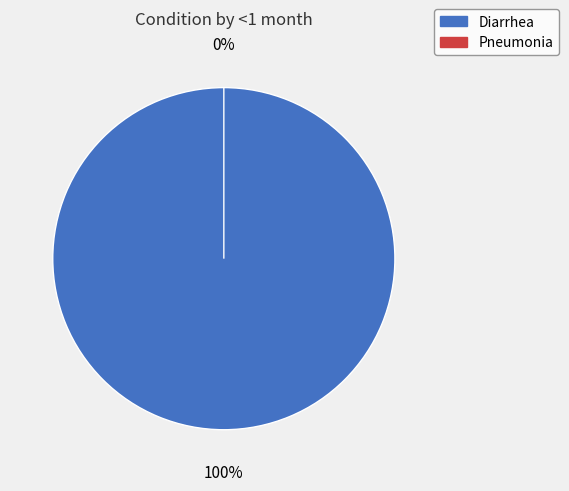

Which slice is the largest?

Diarrhea